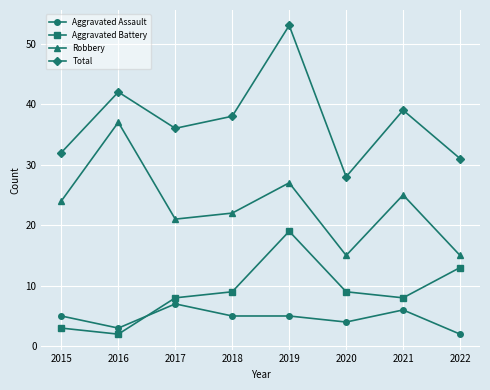

What is the spread (max minus min) of values at 2021?

33